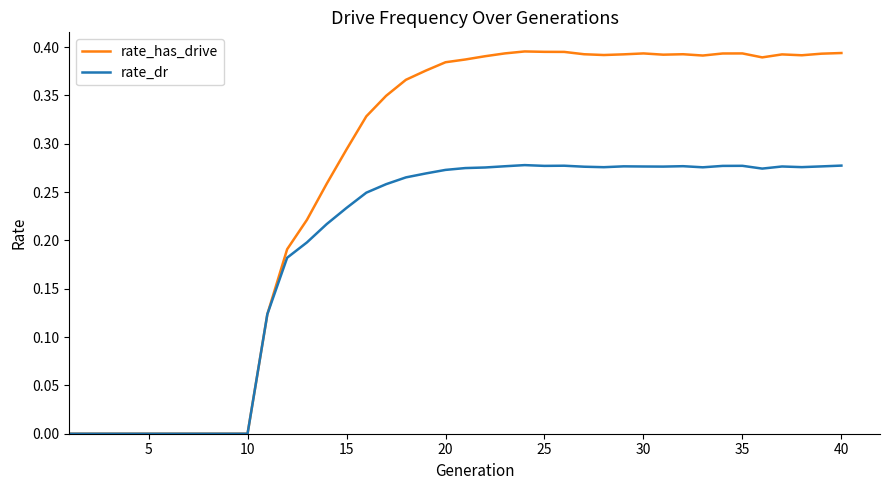

Which series has the largest range (max minus min)?

rate_has_drive